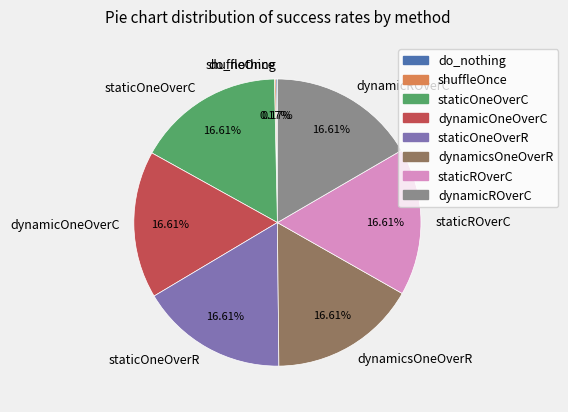

The dynamicsOneOverR slice represents 8% of the pie. True or false?

False